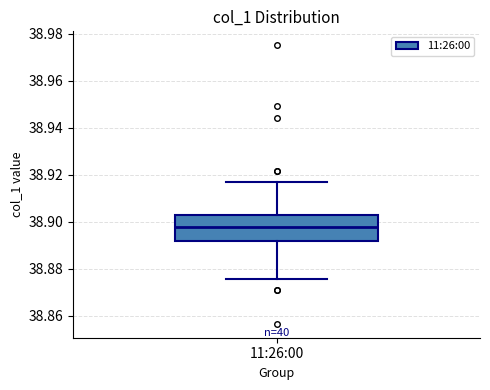

Transcribe this box plot: give where the median line is, the range the box spans, and where the two whiskers end, as read against the y-axis. The values are not printed on the chart, so give them approximately, as read against the axis.

median 38.898, box 38.892 to 38.902, whiskers 38.876 to 38.916